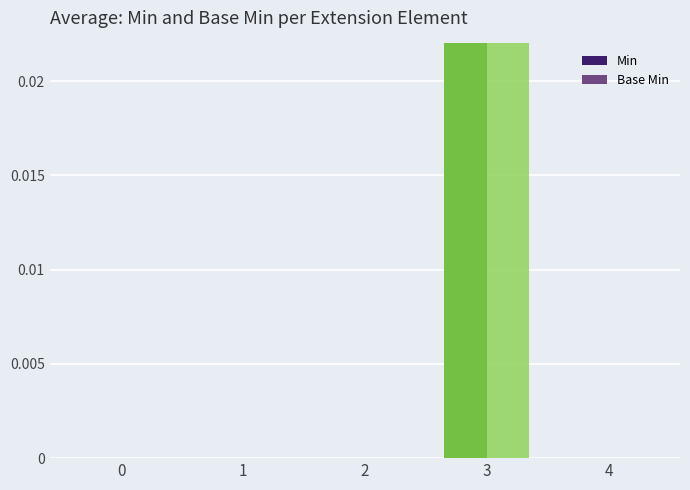

Which series has the largest total across all categories?

Min